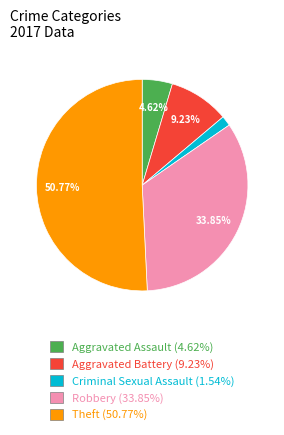

Is it true that Aggravated Assault is 5% of the pie?

True